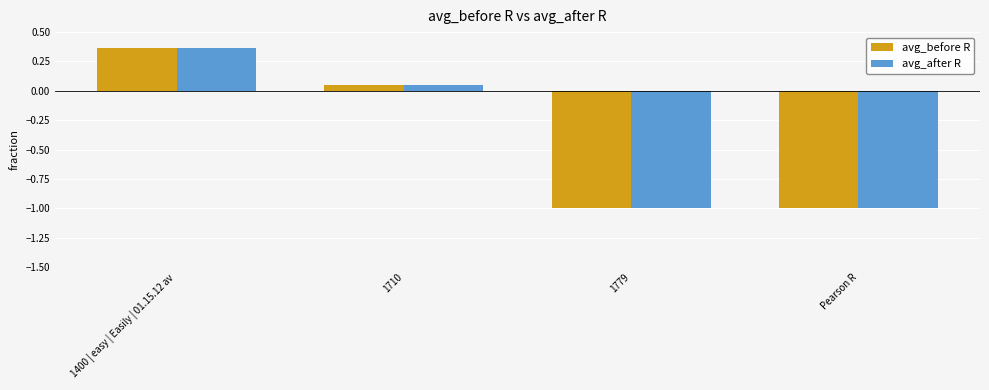

What is the difference between the second highest and minimum values in the avg_before R series?

1.0